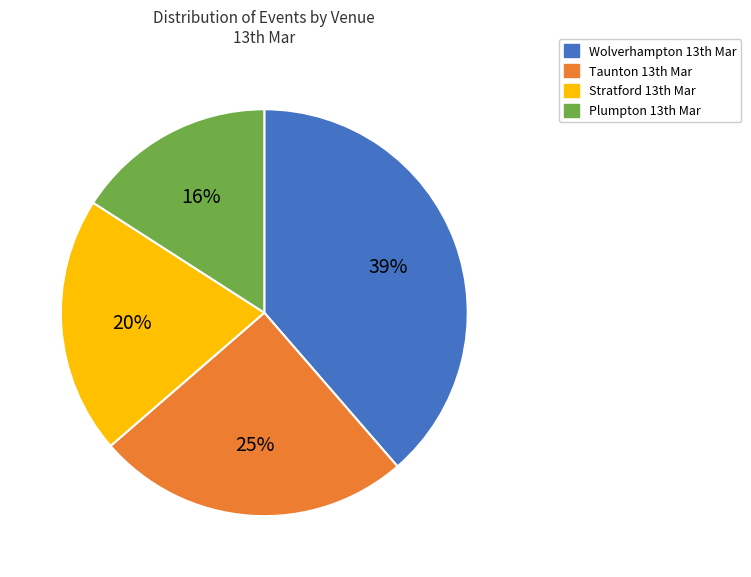

Rank the categories by value from highest to lowest.

Wolverhampton 13th Mar, Taunton 13th Mar, Stratford 13th Mar, Plumpton 13th Mar